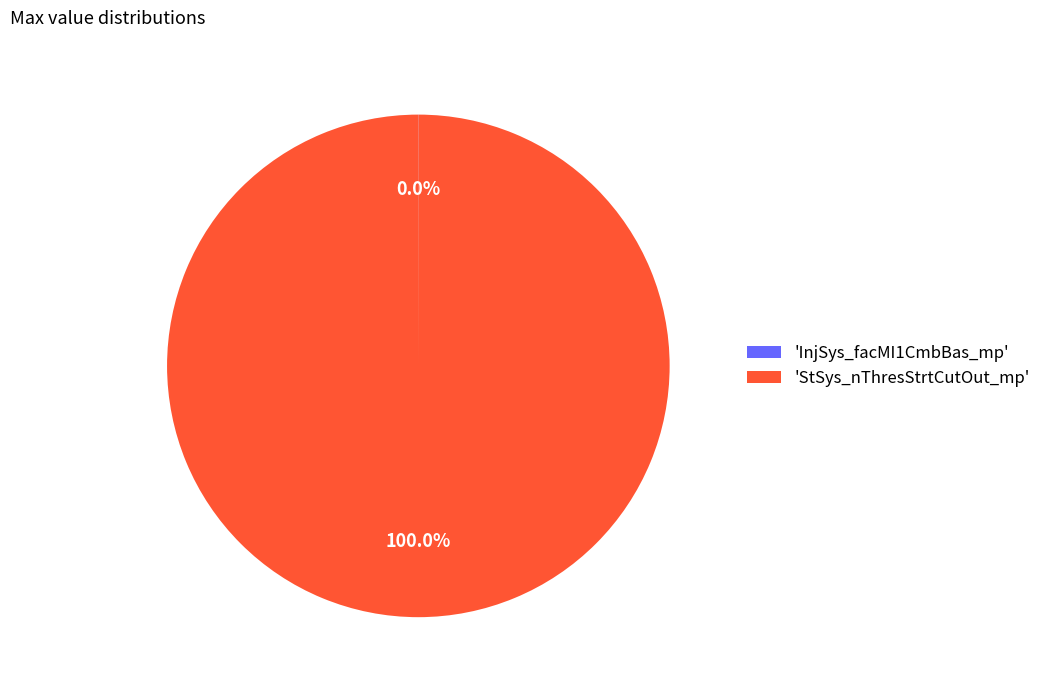

Does 'StSys_nThresStrtCutOut_mp' account for over 50% of the chart?

Yes